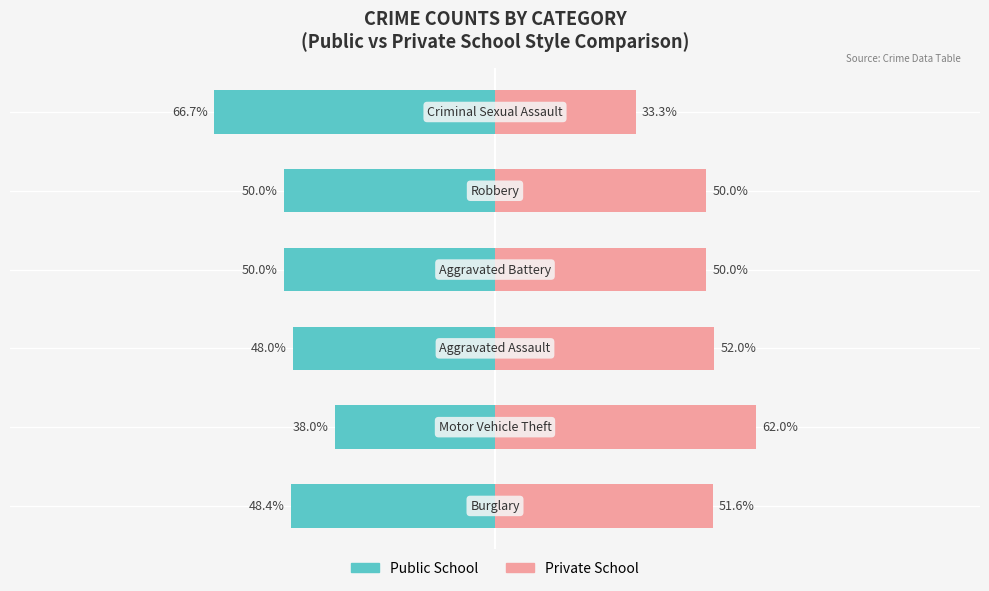

How many categories are shown in the chart?

6